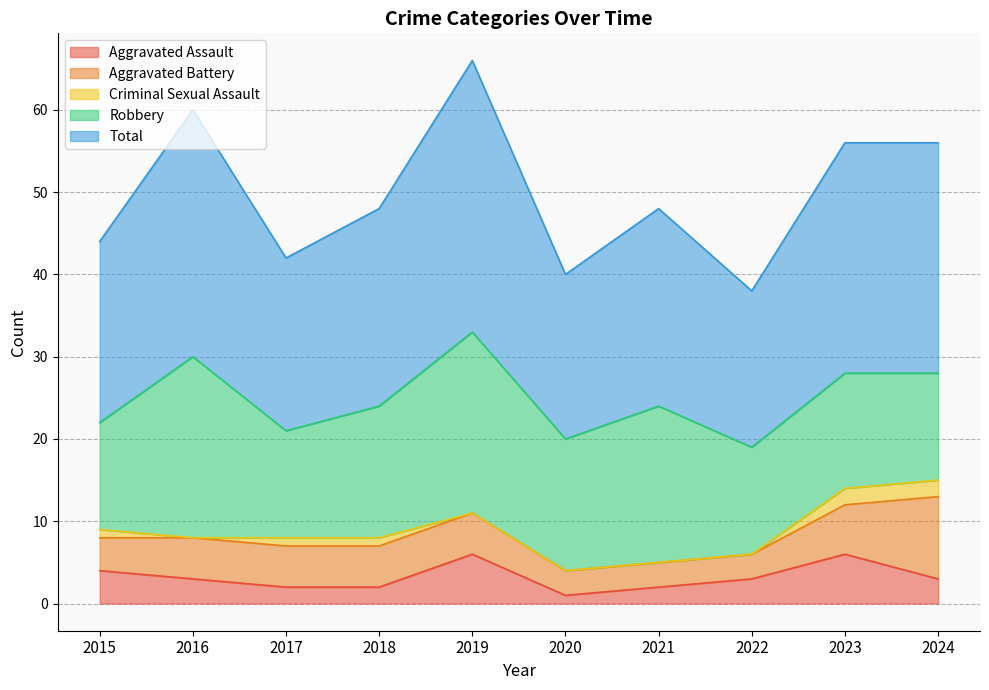

True or false: Aggravated Assault and Robbery intersect in this chart.

False